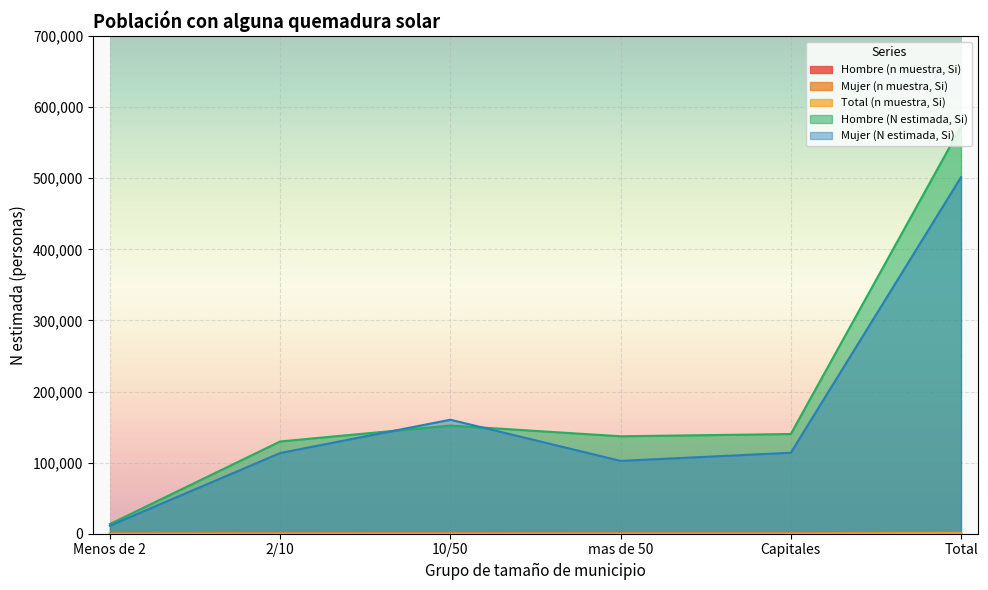

What is the maximum value for Total (n muestra, Si)?

1126